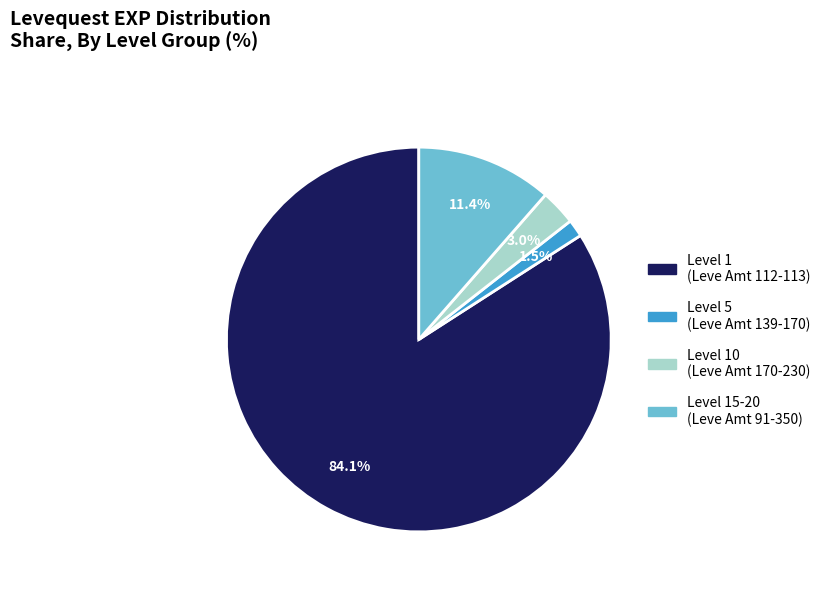

Does any single category account for the majority?

Yes